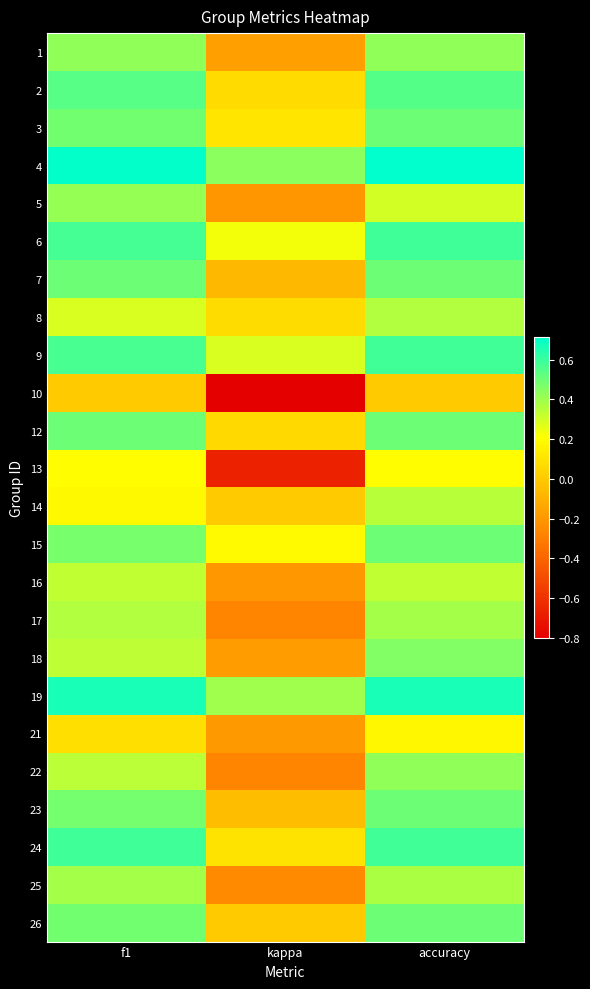

How many series are shown in this chart?

24